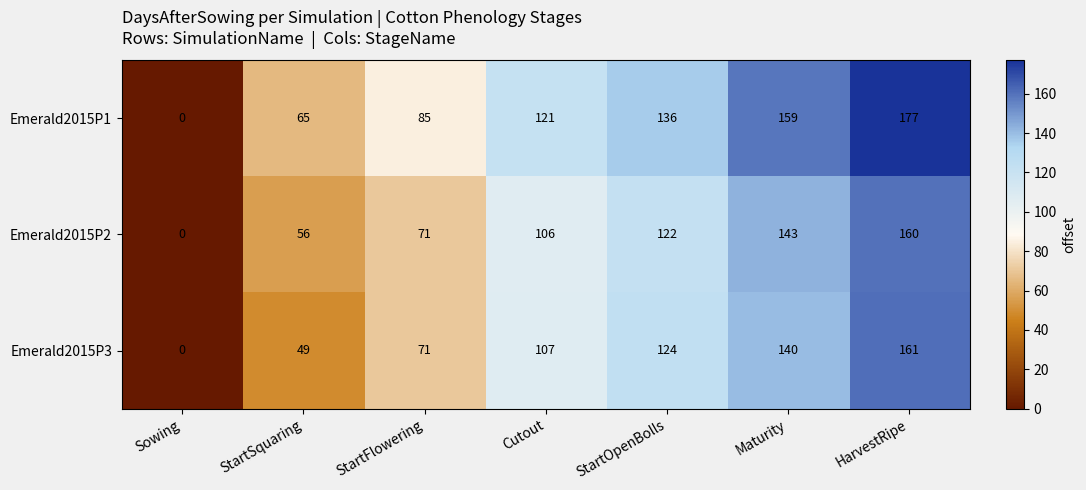

Reading left to right, list all the values displayed in this chart.

Emerald2015P1: 0	65	85	121	136	159	177
Emerald2015P2: 0	56	71	106	122	143	160
Emerald2015P3: 0	49	71	107	124	140	161